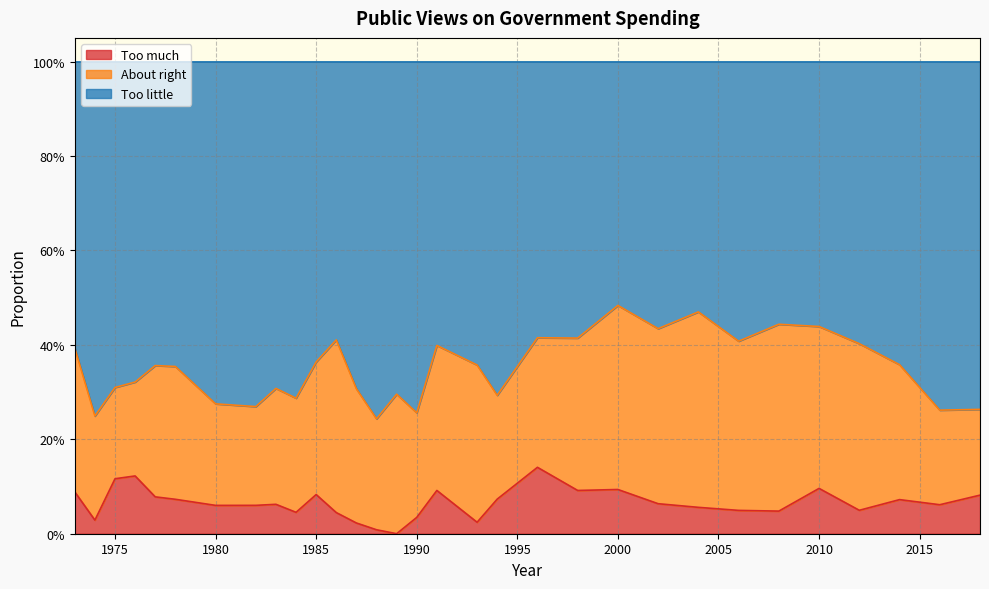

True or false: Too little has more than 2 interior local peaks.

True